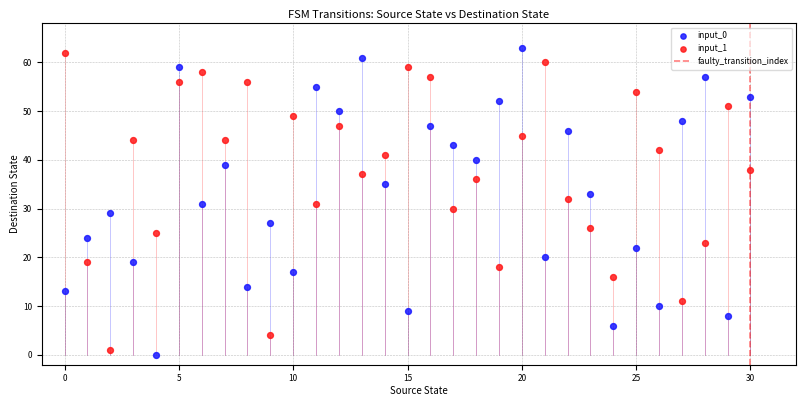

Which series contains the highest Y value?

input_0